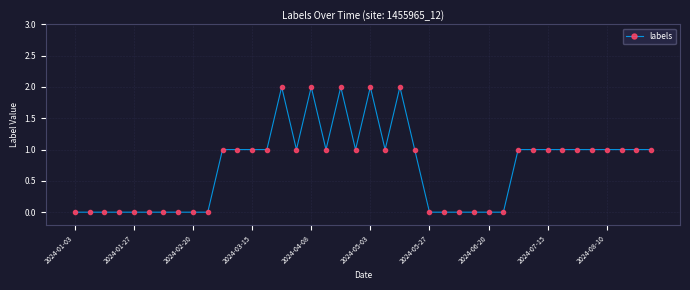

What is the value of the 35th point from the left?

1